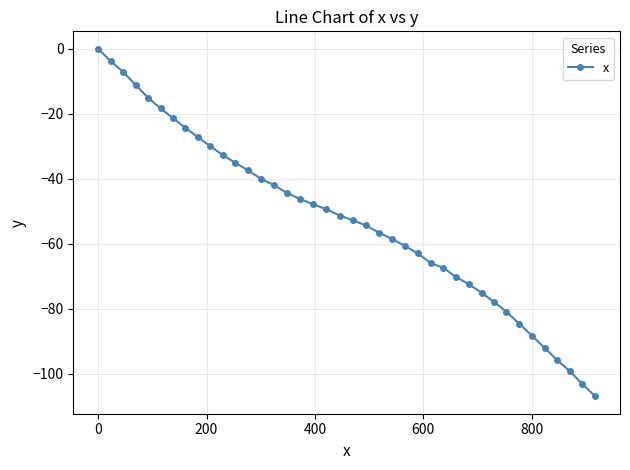

True or false: the data has more than 0 interior local peaks.

False